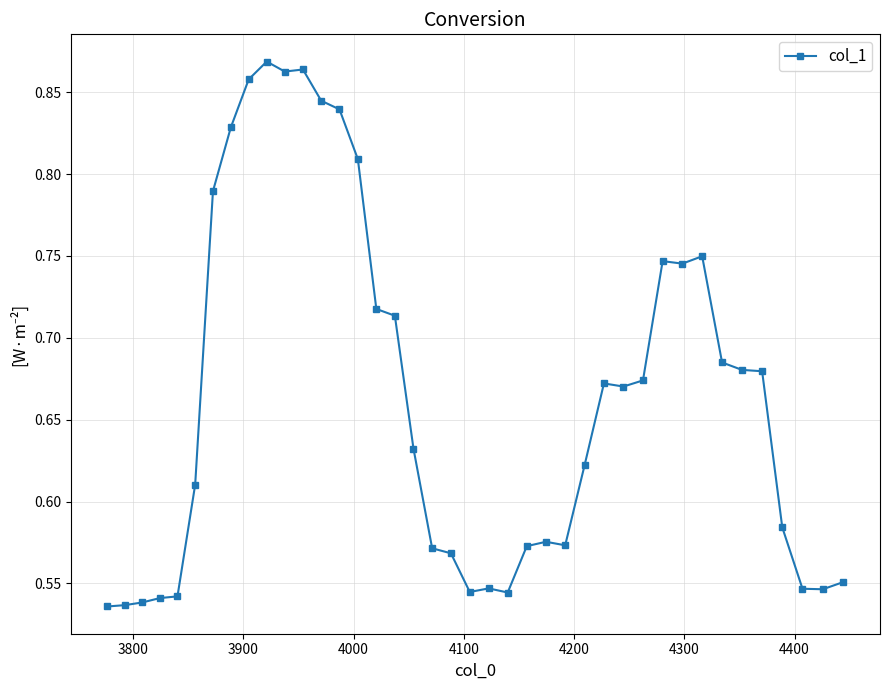

What is the sum of all values?

26.6